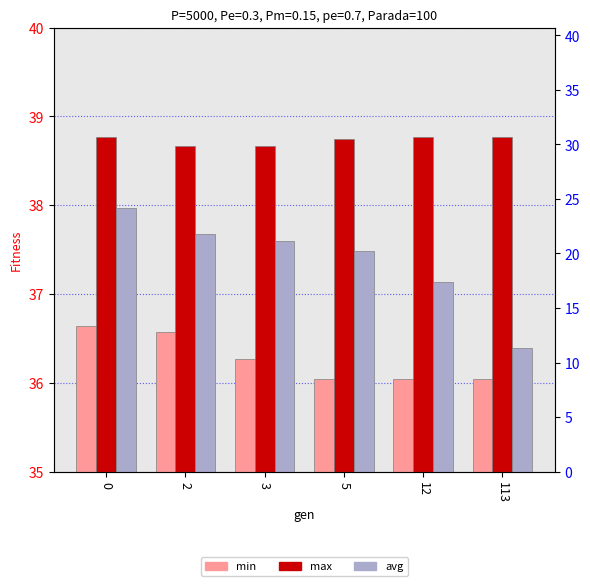

What is the minimum value for avg?

36.4